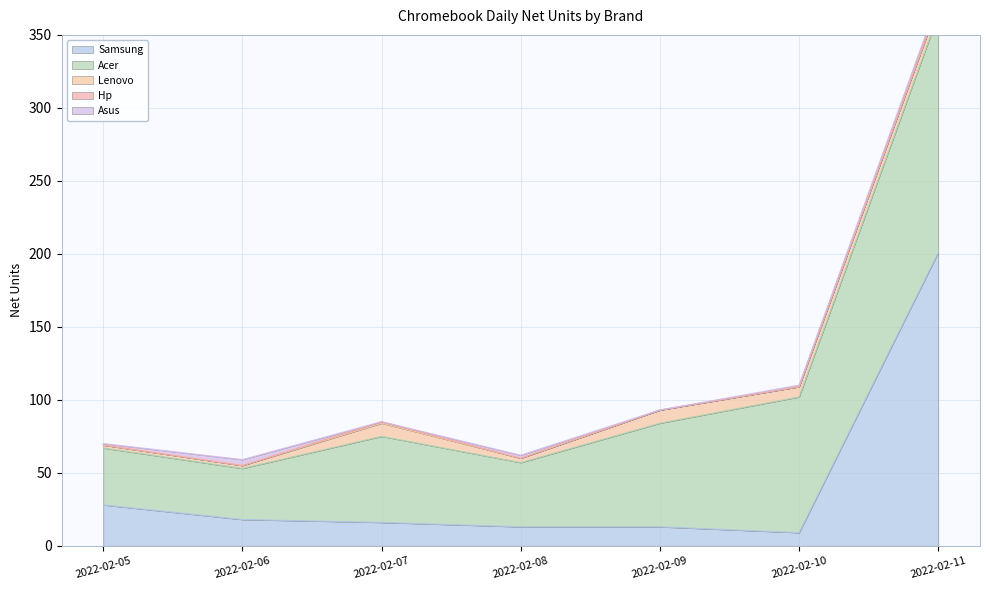

The value of Acer at 2022-02-08 is 78. True or false?

False